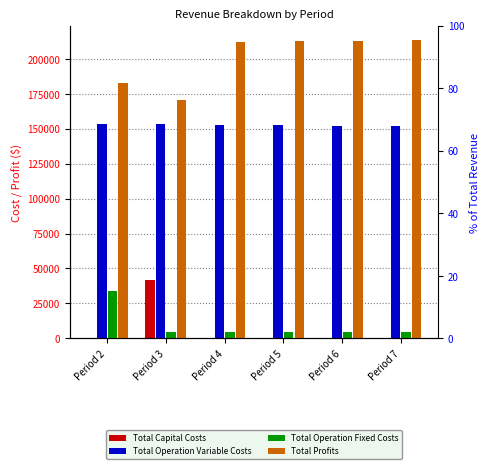

Which series has the largest total across all categories?

Total Profits